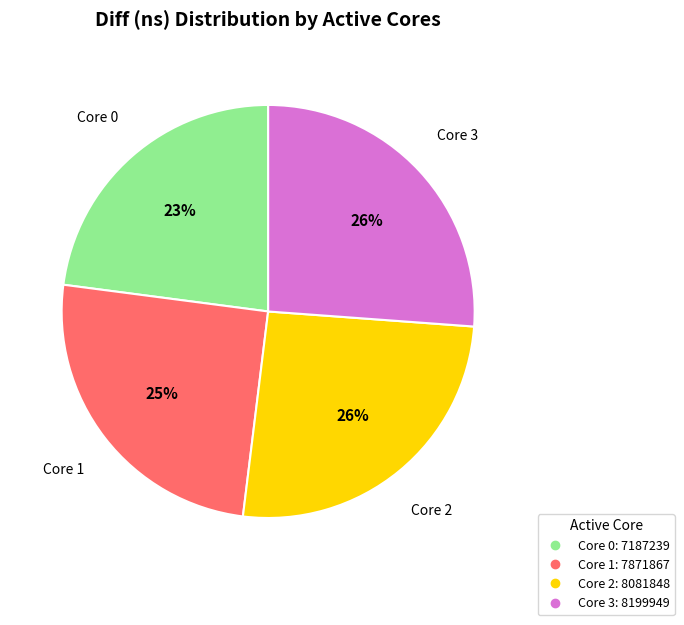

Does any single category account for the majority?

No